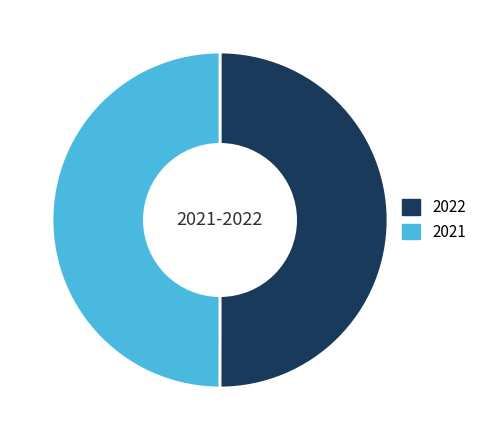

Approximately how many times larger is the value at 2021 compared to 2022?

1.0